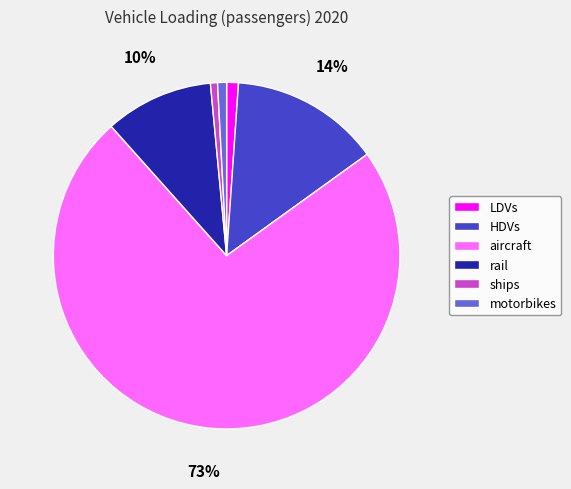

To the nearest percent, what percentage of the pie is aircraft?

73%